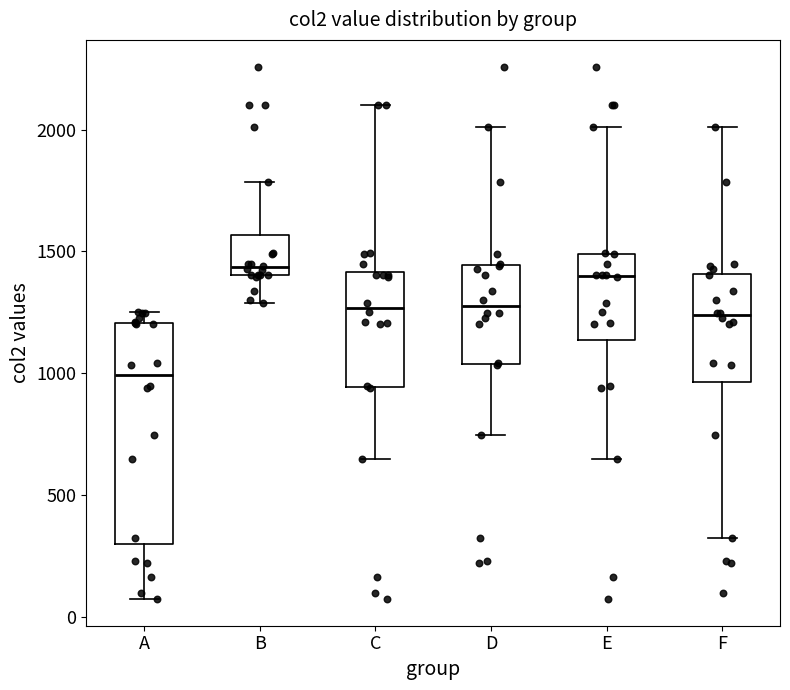

Reading left to right, transcribe this box plot: for each box, give where its median line is, the range the box spans, and where its two whiskers end, as read against the y-axis. The values are not printed on the chart, so give them approximately, as read against the axis.

A: median 1000, box 300 to 1200, whiskers 50 to 1250
B: median 1450, box 1400 to 1550, whiskers 1300 to 1800
C: median 1250, box 950 to 1400, whiskers 650 to 2100
D: median 1250, box 1050 to 1450, whiskers 750 to 2000
E: median 1400, box 1150 to 1500, whiskers 650 to 2000
F: median 1250, box 950 to 1400, whiskers 300 to 2000